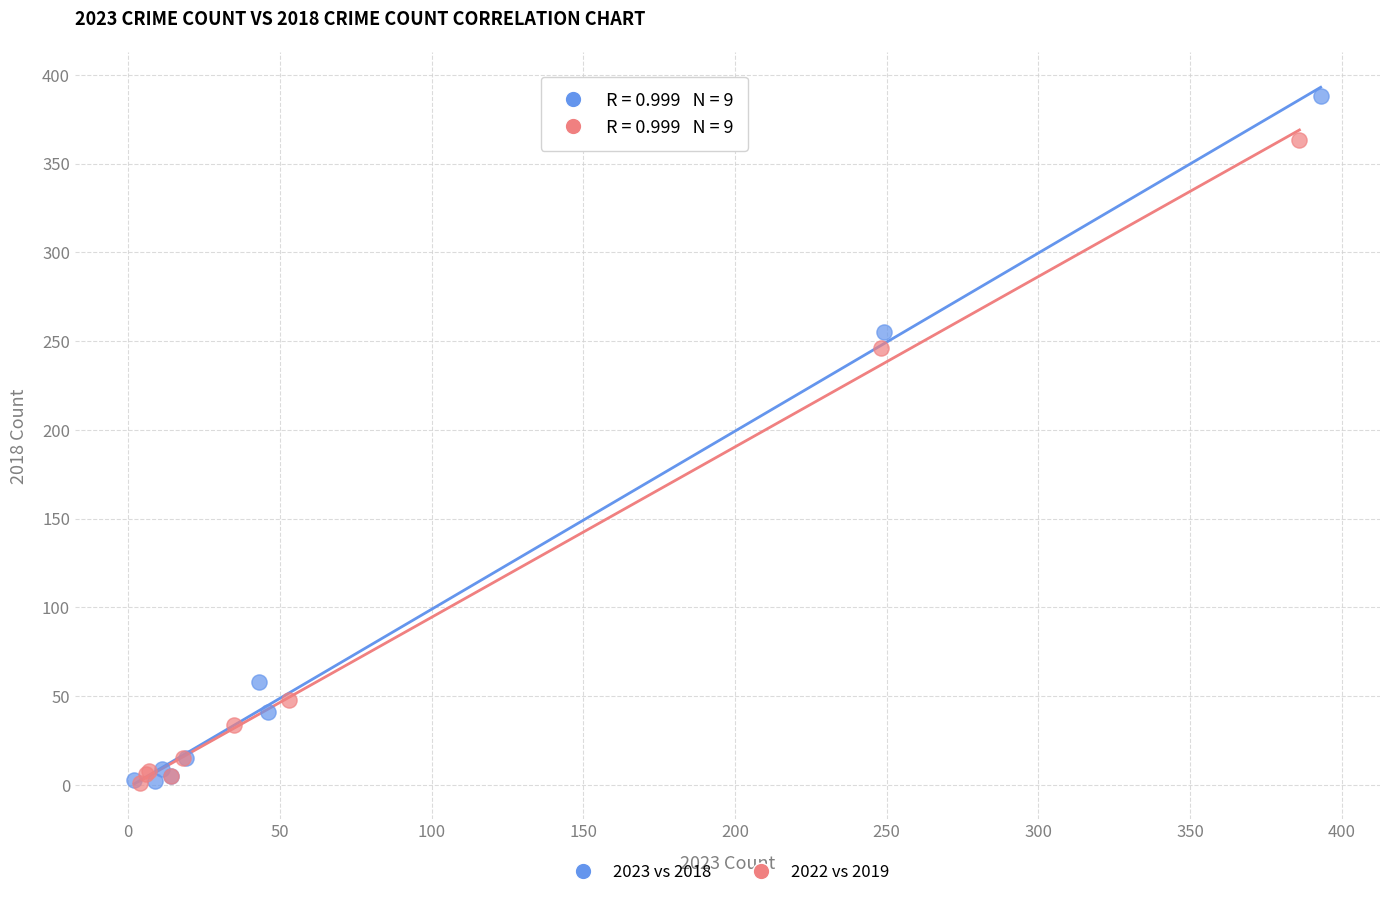

Which series has the widest spread of Y values?

2023 vs 2018